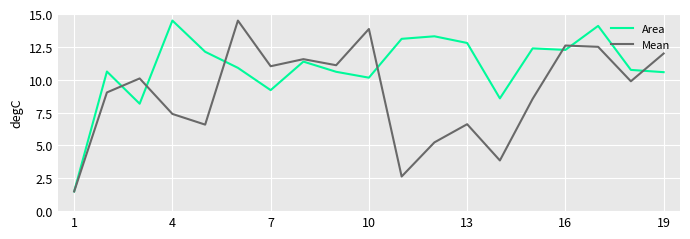

What is the highest value of the Area series?

14.5